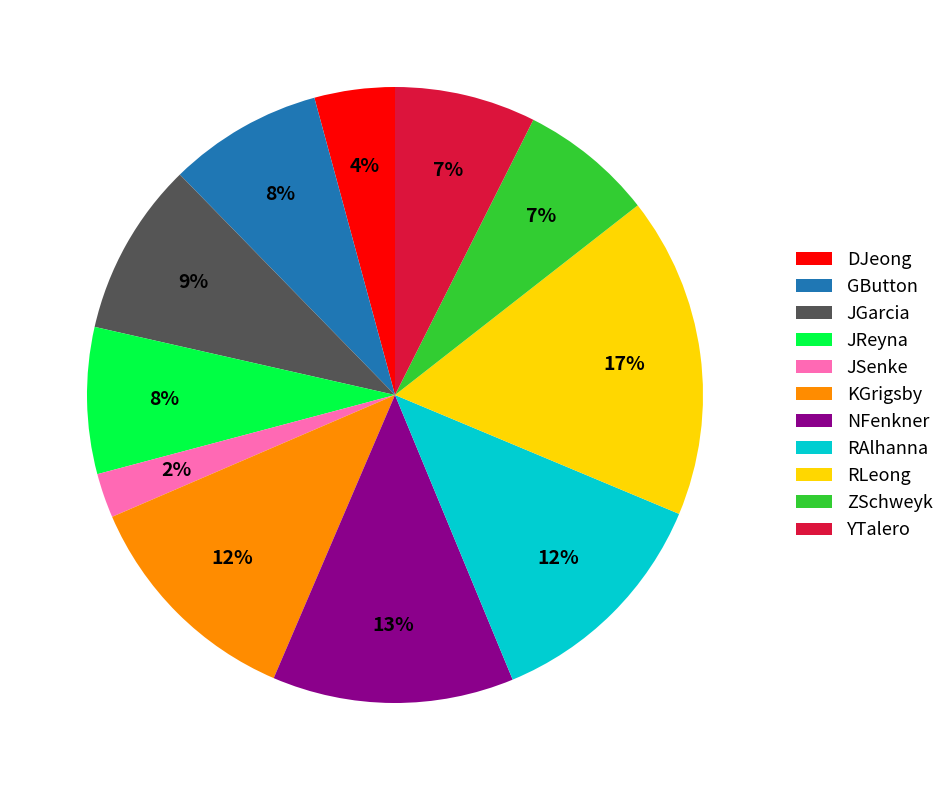

Which has a higher value, RAlhanna or YTalero?

RAlhanna